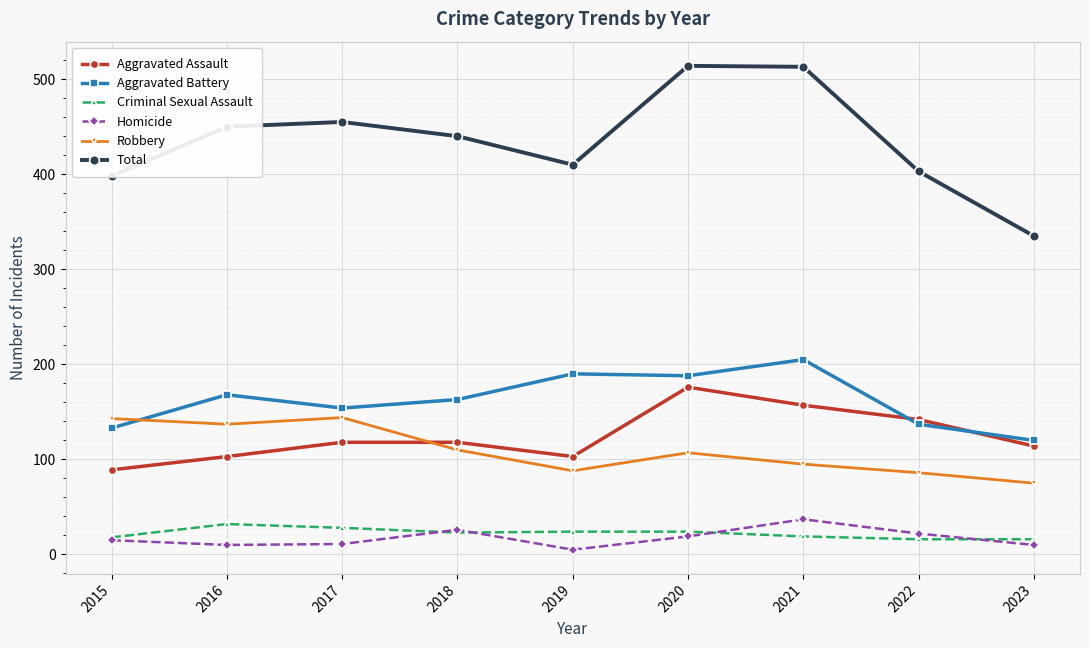

The value of Aggravated Assault at 2021 is 157. True or false?

True